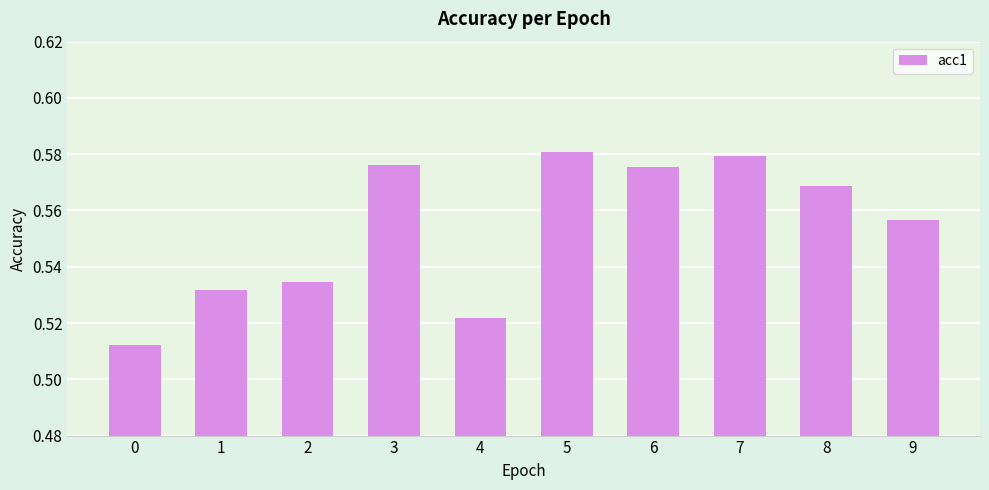

Between 9 and 5, which is larger?

5